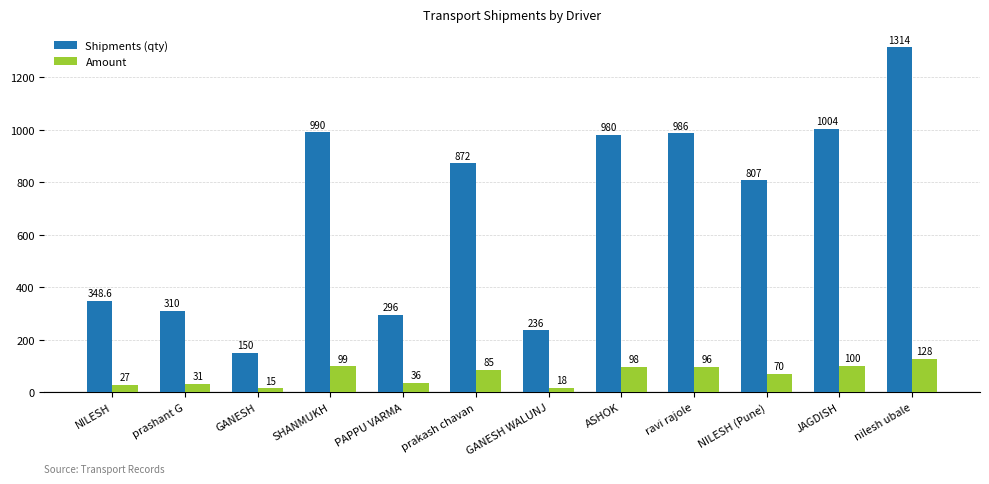

How many series are shown in this chart?

2